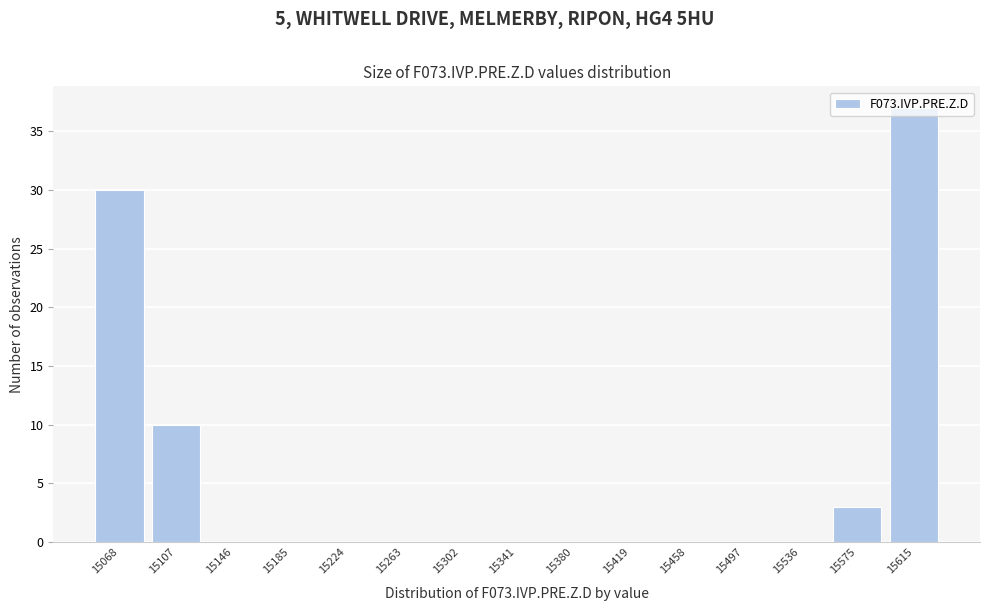

What is the sum of the values at 15068 and 15185?

30